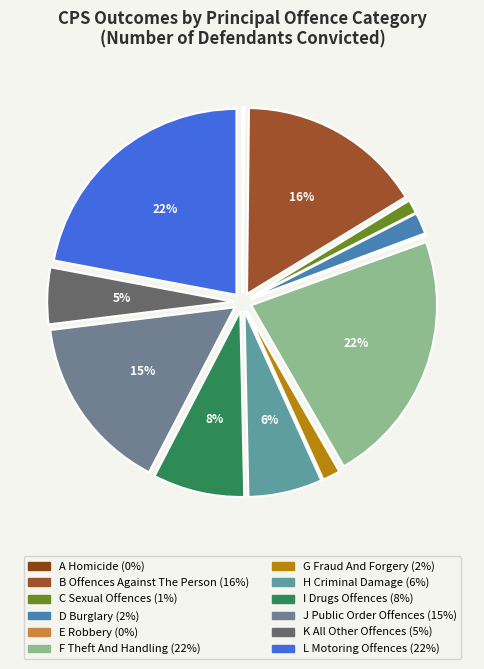

Count the number of slices in the pie.

12